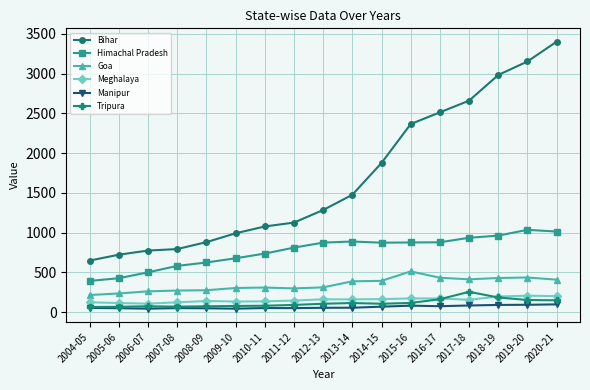

Is the value of Manipur at 2020-21 greater than the value of Tripura at 2019-20?

No